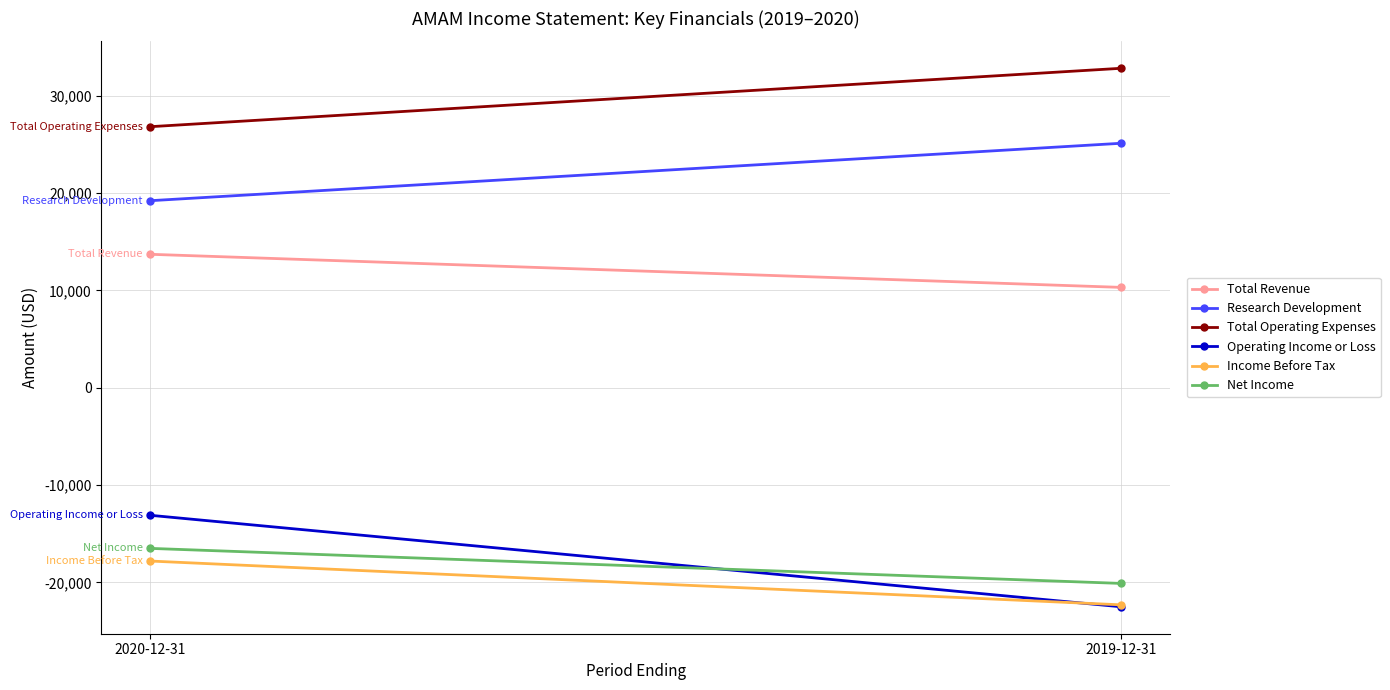

Reading right to left, list all the values displayed in this chart.

Total Revenue: 10300	13700
Research Development: 25100	19200
Total Operating Expenses: 32800	26800
Operating Income or Loss: -22500	-13100
Income Before Tax: -22300	-17800
Net Income: -20100	-16500